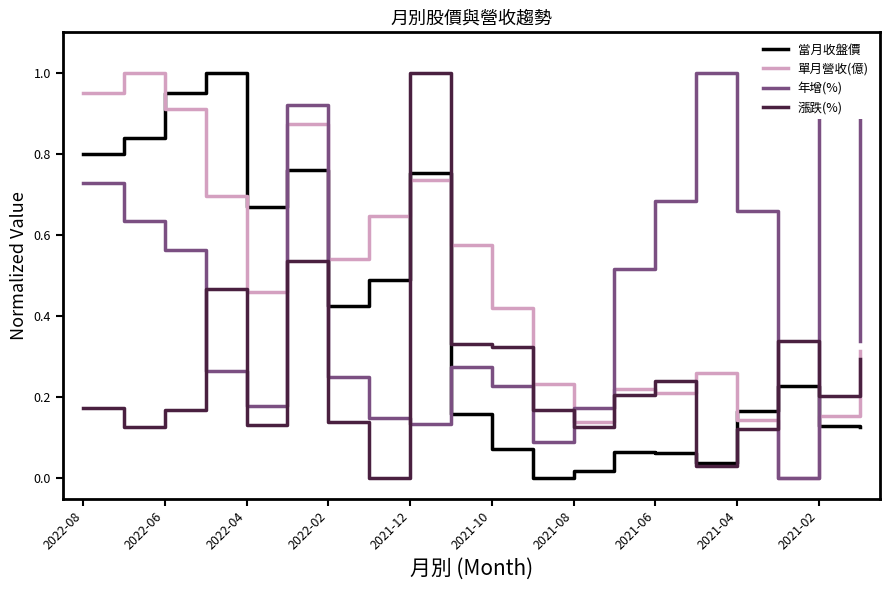

Rank the series by their average value, from highest to lowest.

單月營收(億), 年增(%), 當月收盤價, 漲跌(%)